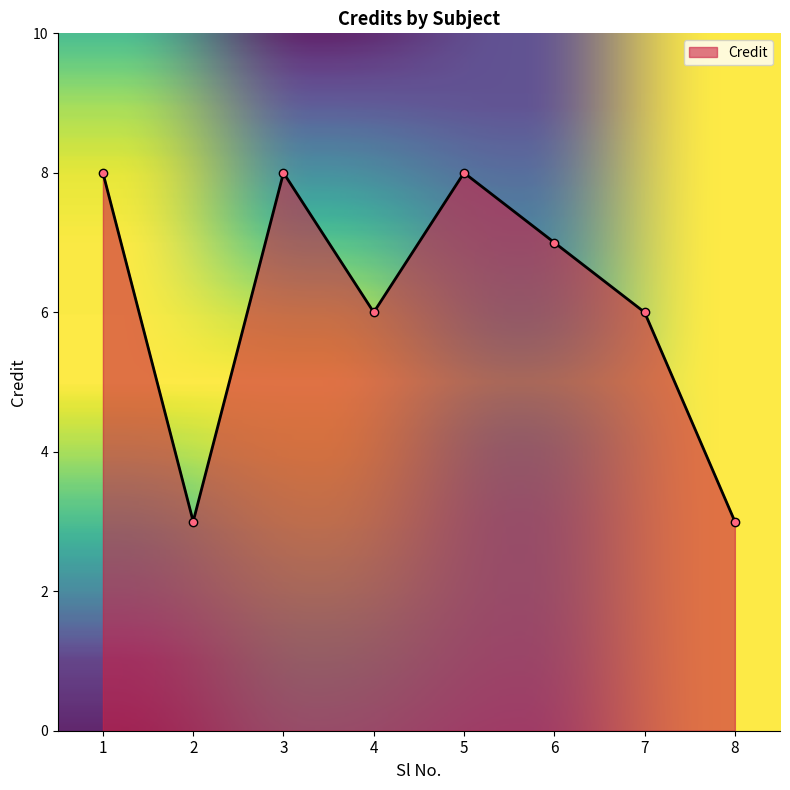

What is the sum of the values at 3 and 4?

14